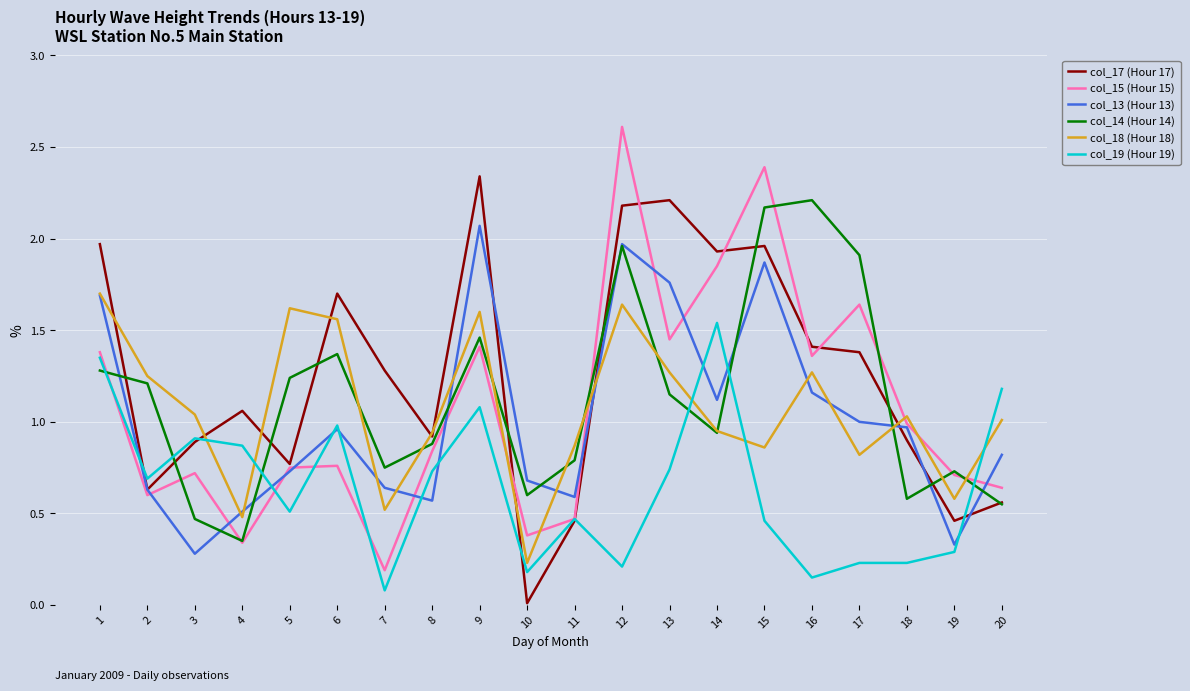

What is the sum of all col_13 (Hour 13) values?

20.4